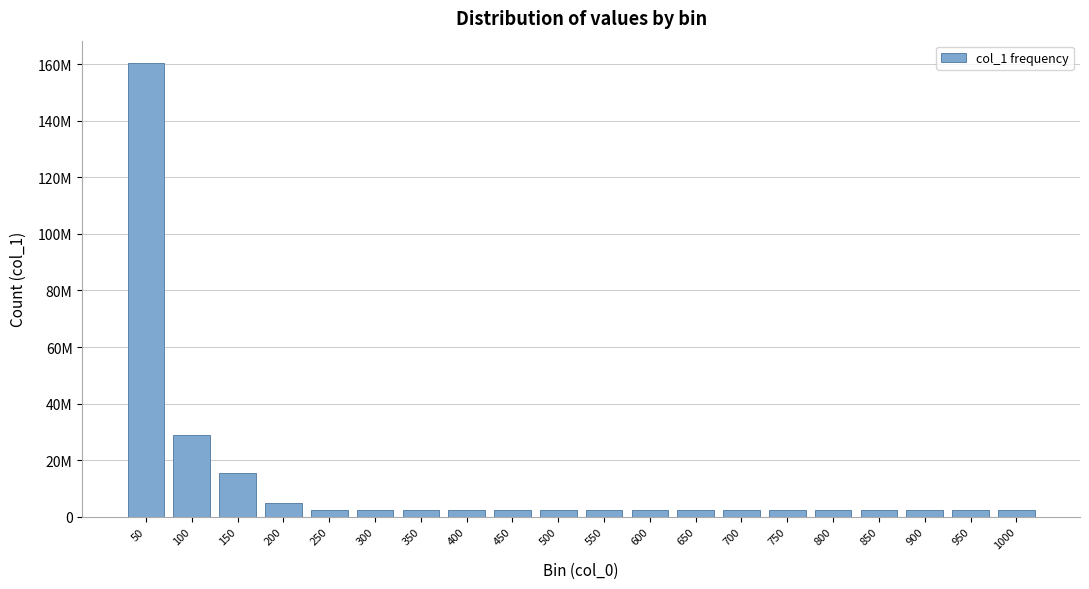

Are the bars horizontal?

No